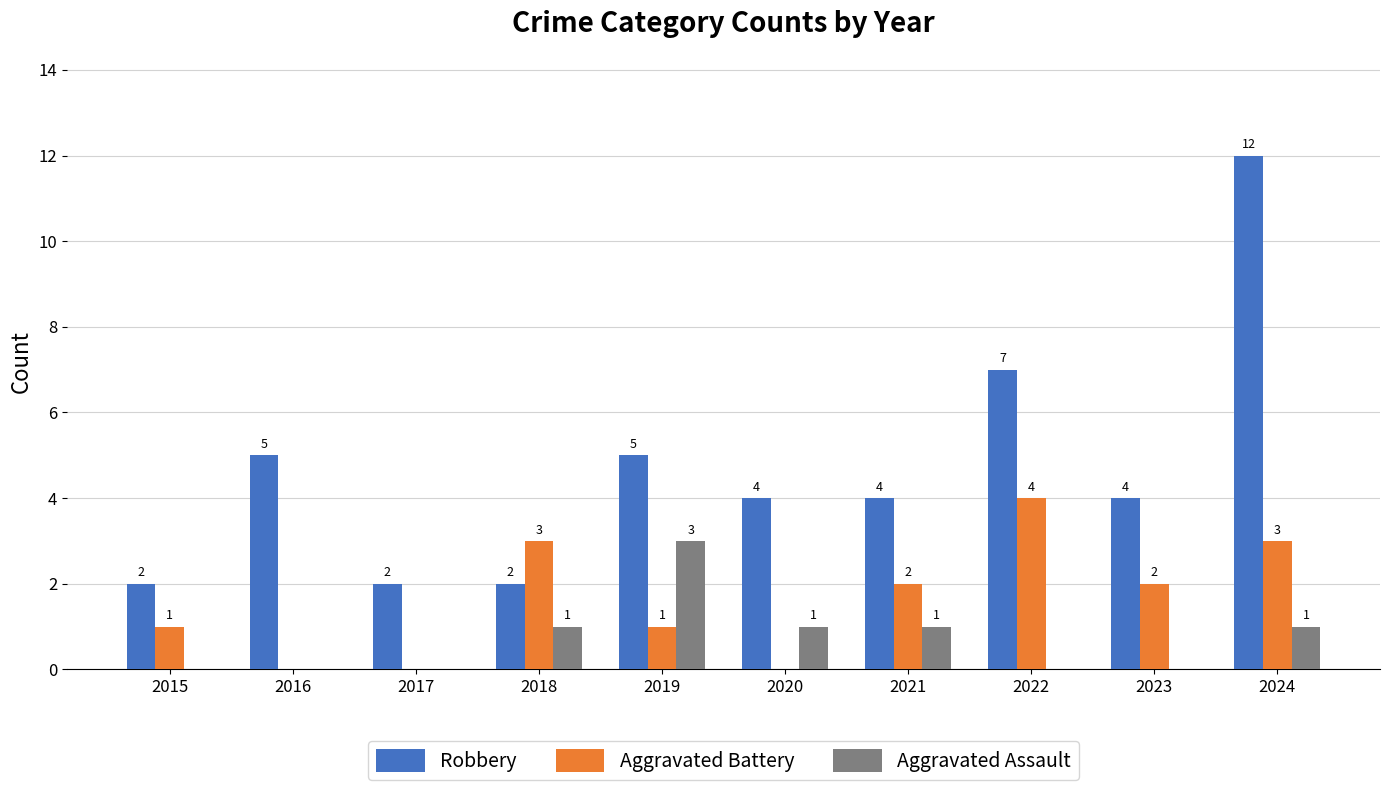

Reading left to right, what are all the values shown in this chart?

Robbery: 2	5	2	2	5	4	4	7	4	12
Aggravated Battery: 1	0	0	3	1	0	2	4	2	3
Aggravated Assault: 0	0	0	1	3	1	1	0	0	1